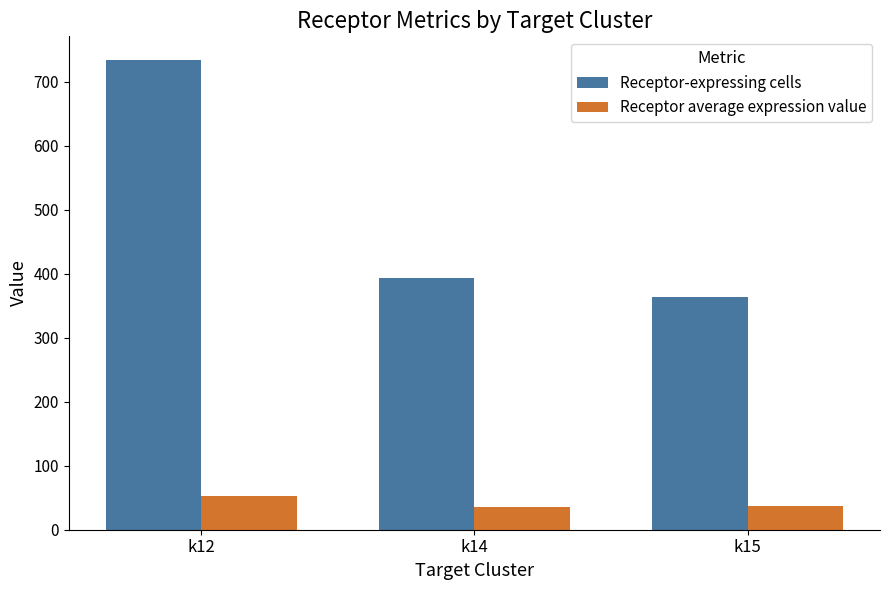

What is the average value of the Receptor average expression value series?

41.6